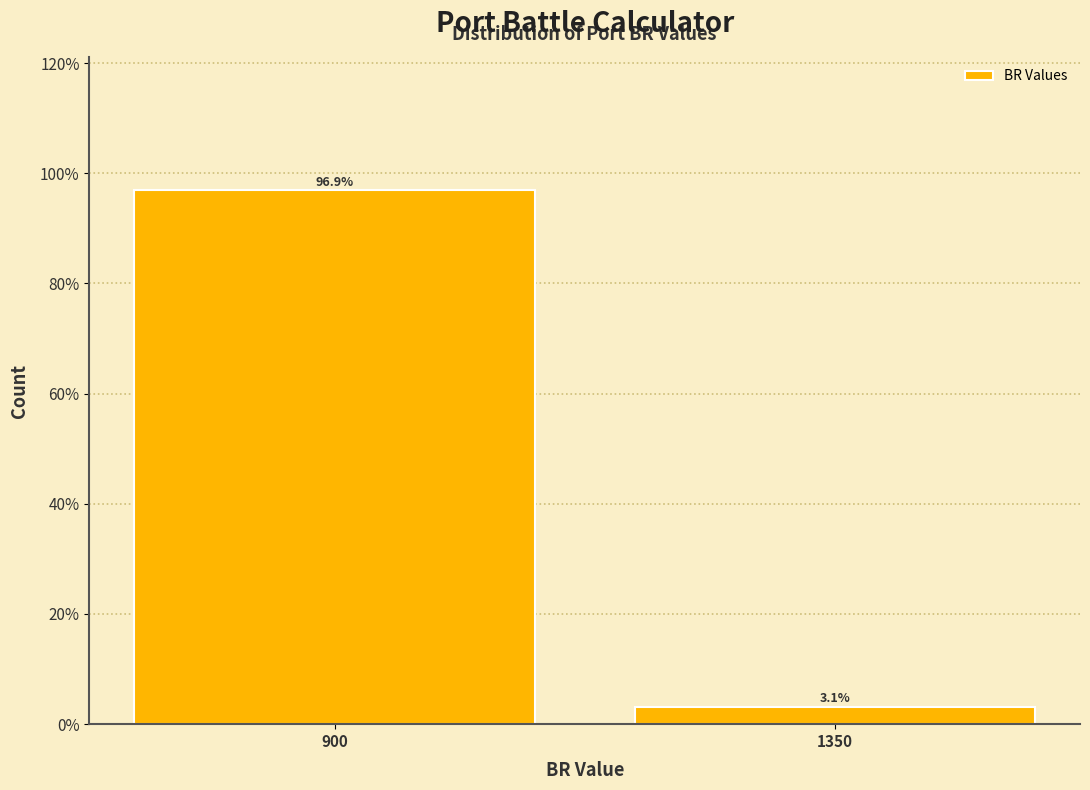

Reading right to left, list all the values displayed in this chart.

3.1	96.9